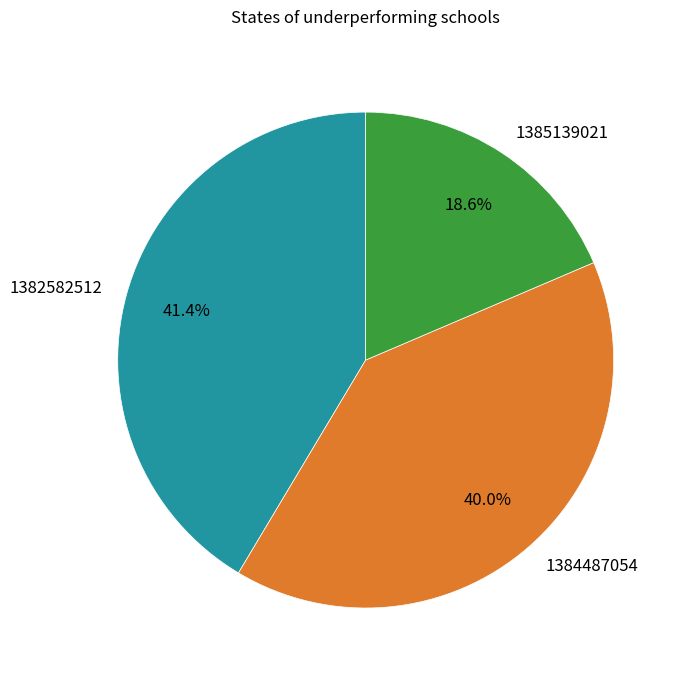

Approximately how many times larger is the value at 1382582512 compared to 1385139021?

2.2